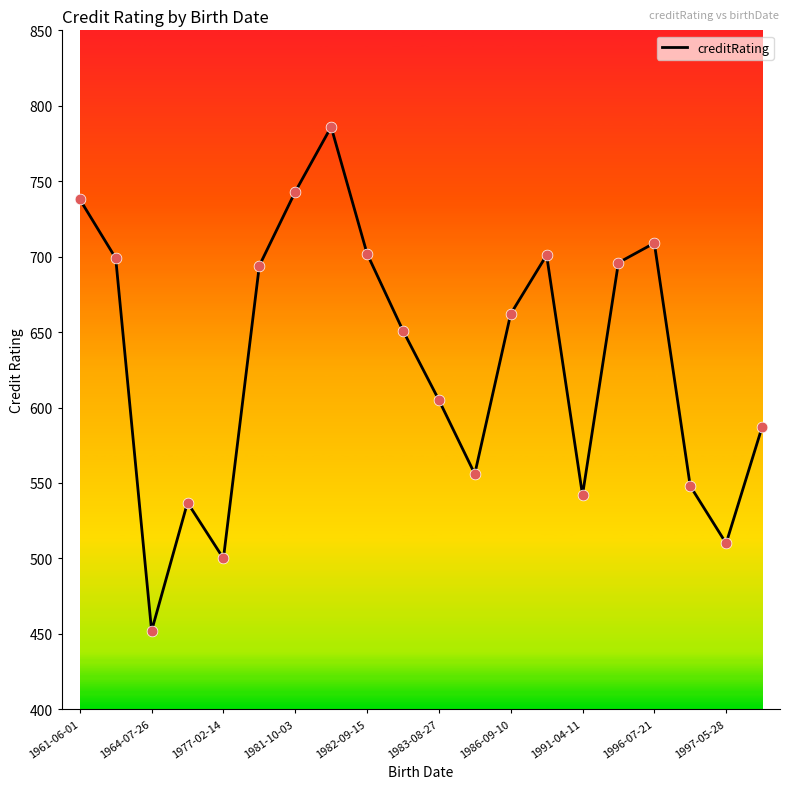

What is the maximum value shown in the chart?

786